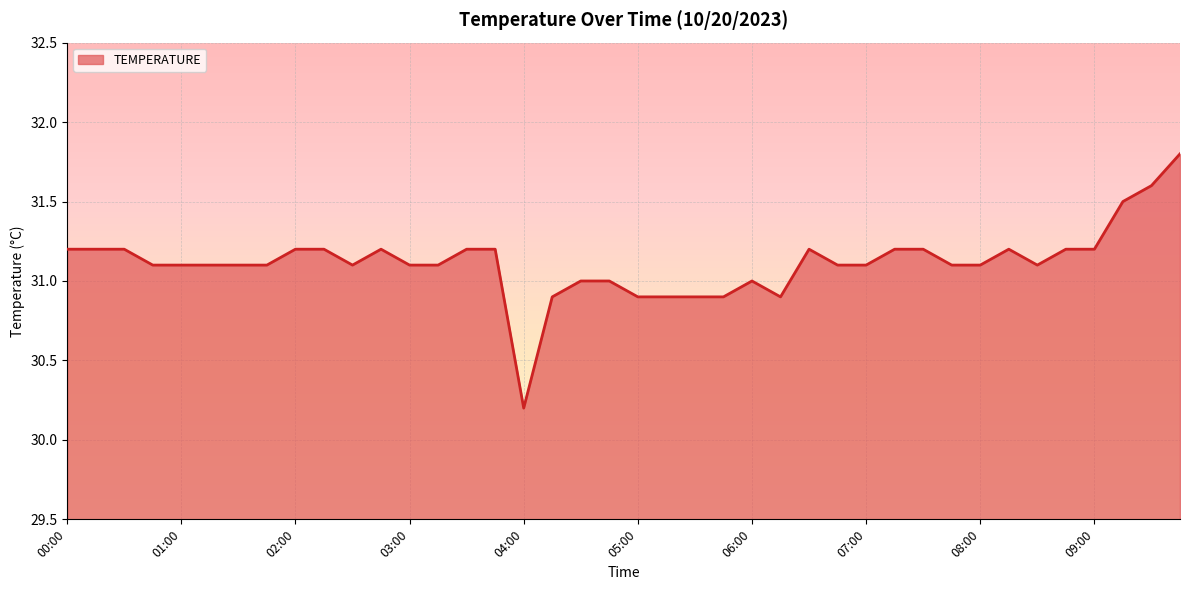

What is the maximum value shown in the chart?

31.8